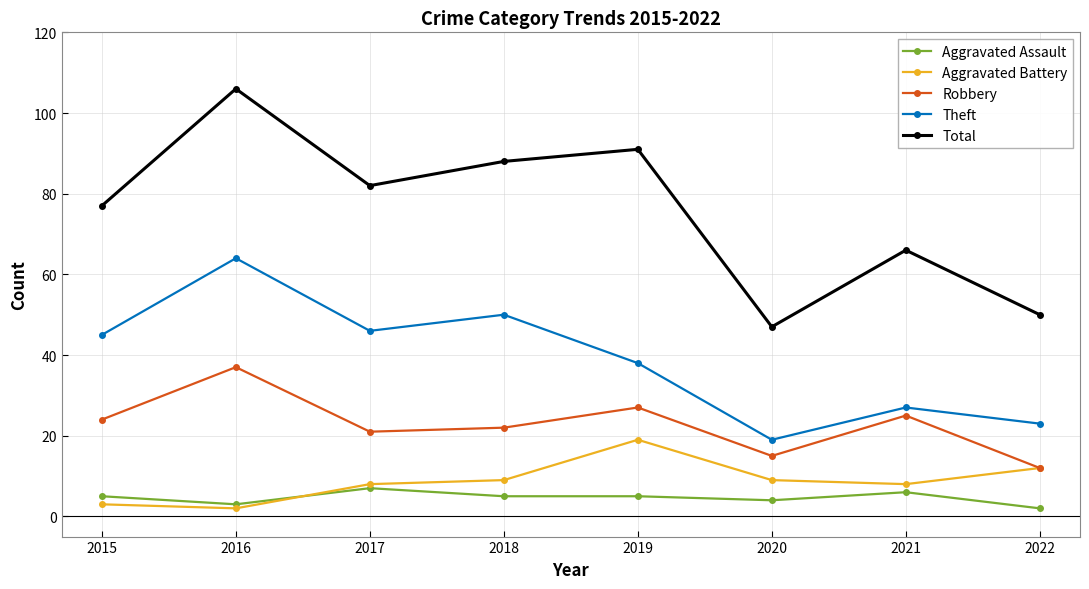

Which series changed the most between 2016 and 2019?

Theft